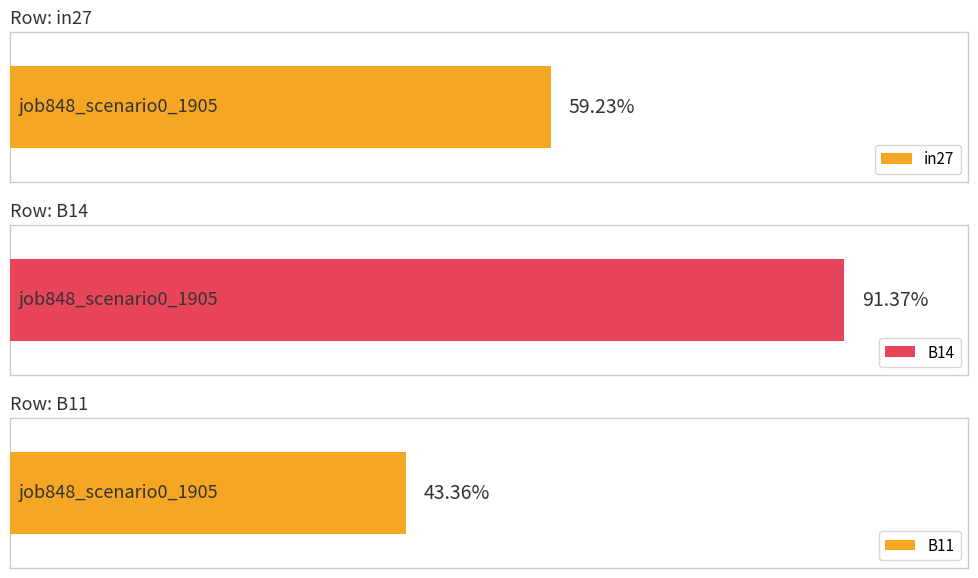

At job849_scenario0_1908, list the series in order from smallest to largest.

B11, in27, B14